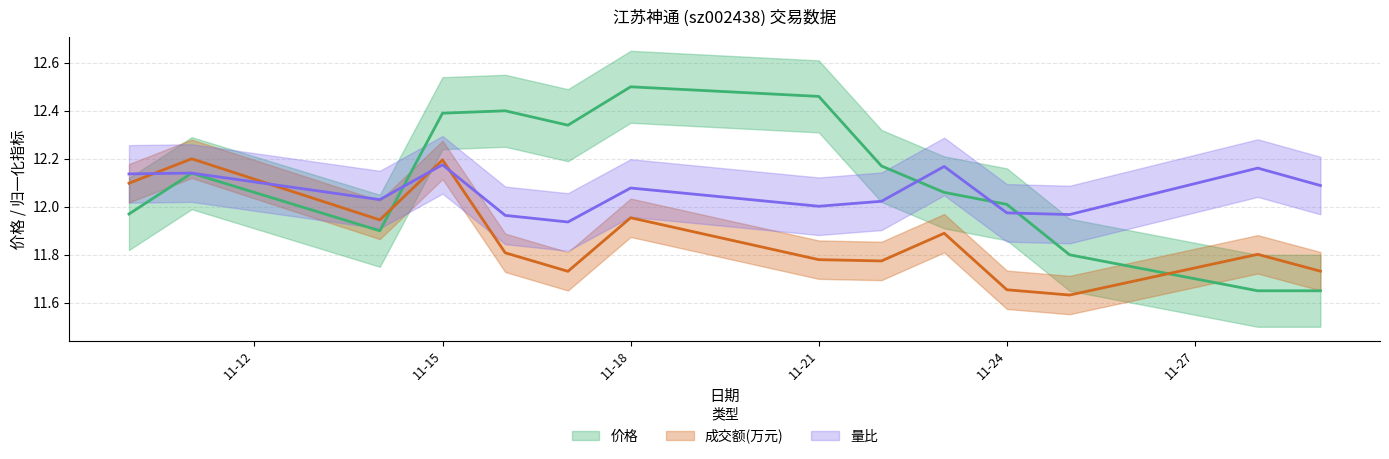

Between which two adjacent categories do 成交额(万元) and 量比 first intersect?

2022-11-10 and 2022-11-11